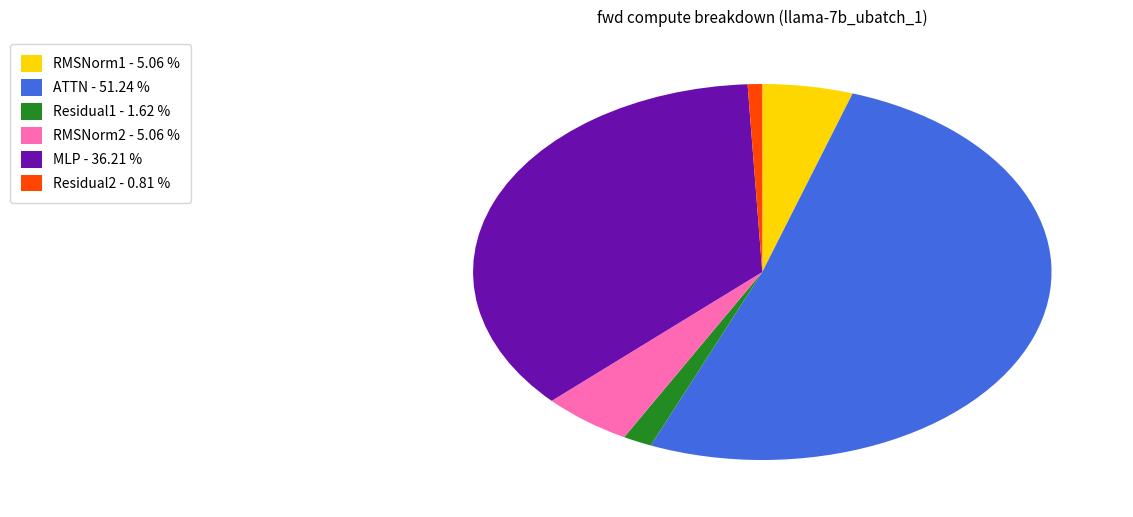

Is the sum of RMSNorm2 - 5.06 % and ATTN - 51.24 % greater than half?

Yes